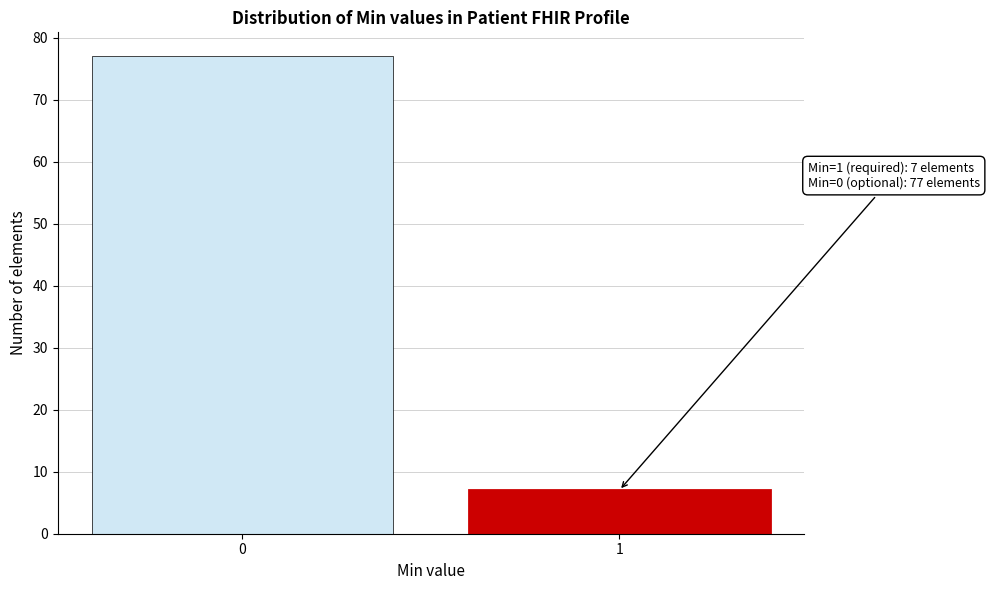

Reading left to right, transcribe all the data shown in this chart.

0=77	1=7